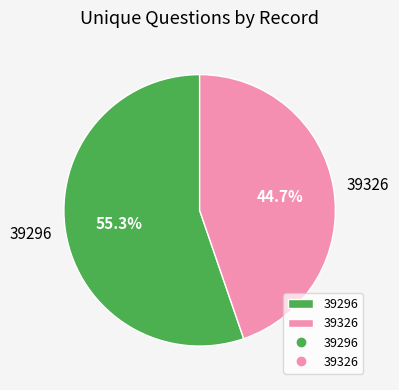

Is it true that 39296 is 55% of the pie?

True